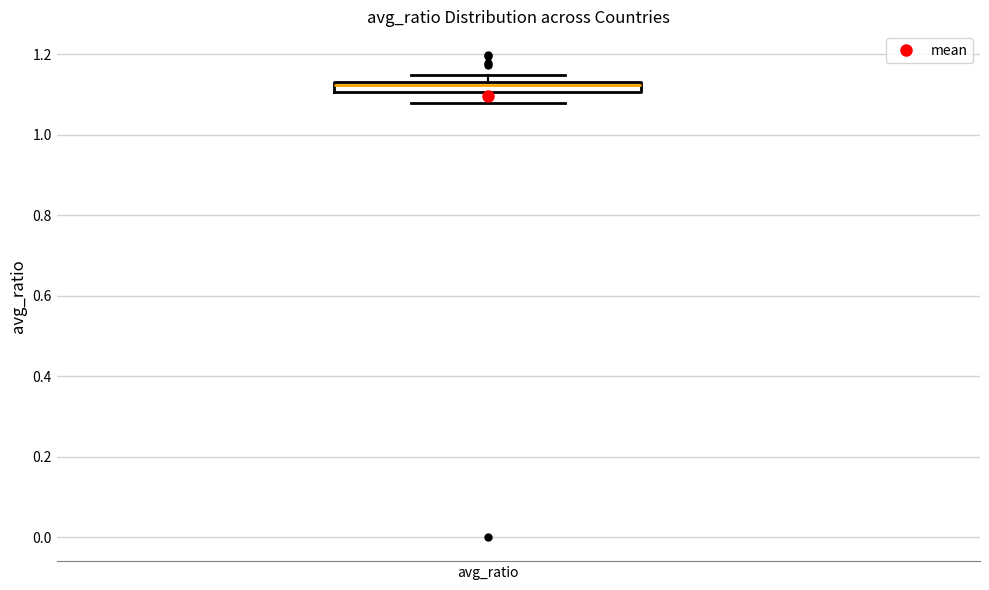

Where is the lower edge of the box for avg_ratio on the y-axis? The values are not printed on the chart, so give them approximately, as read against the axis.

1.10